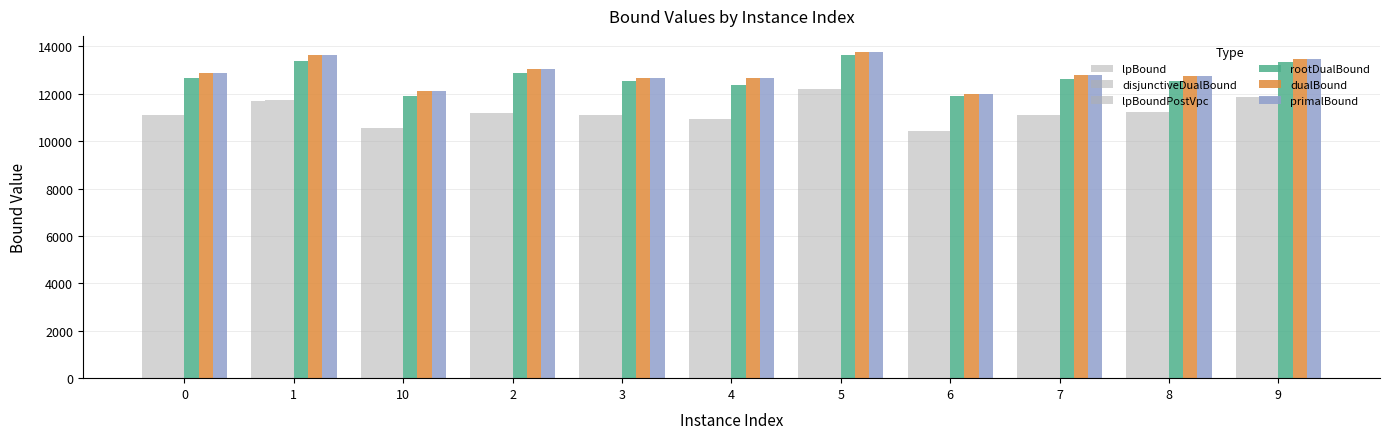

Between 10 and 6, which series saw the biggest shift?

dualBound